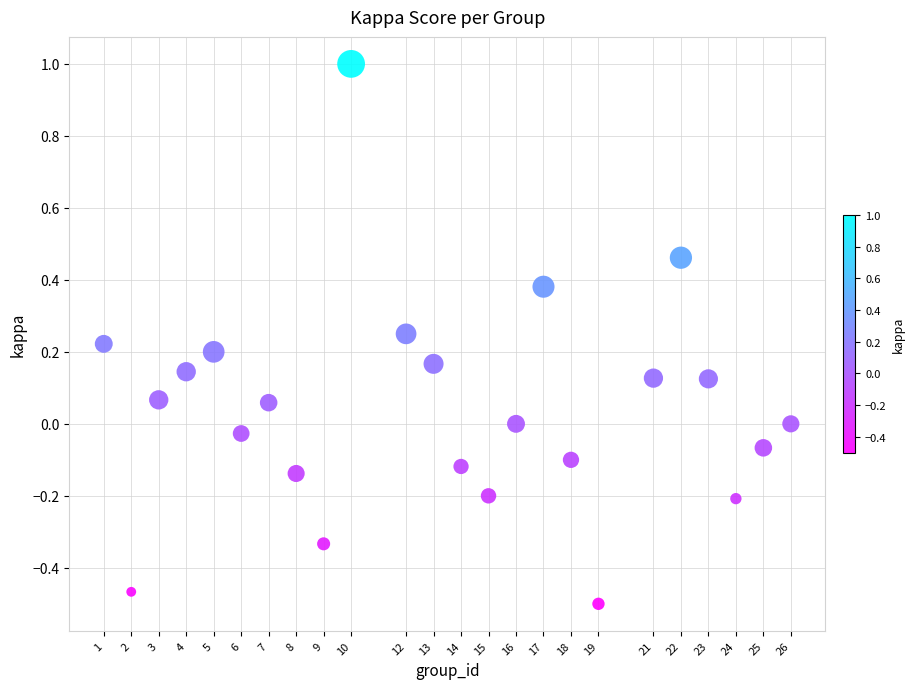

What is the range of X values (max minus min)?

25.0